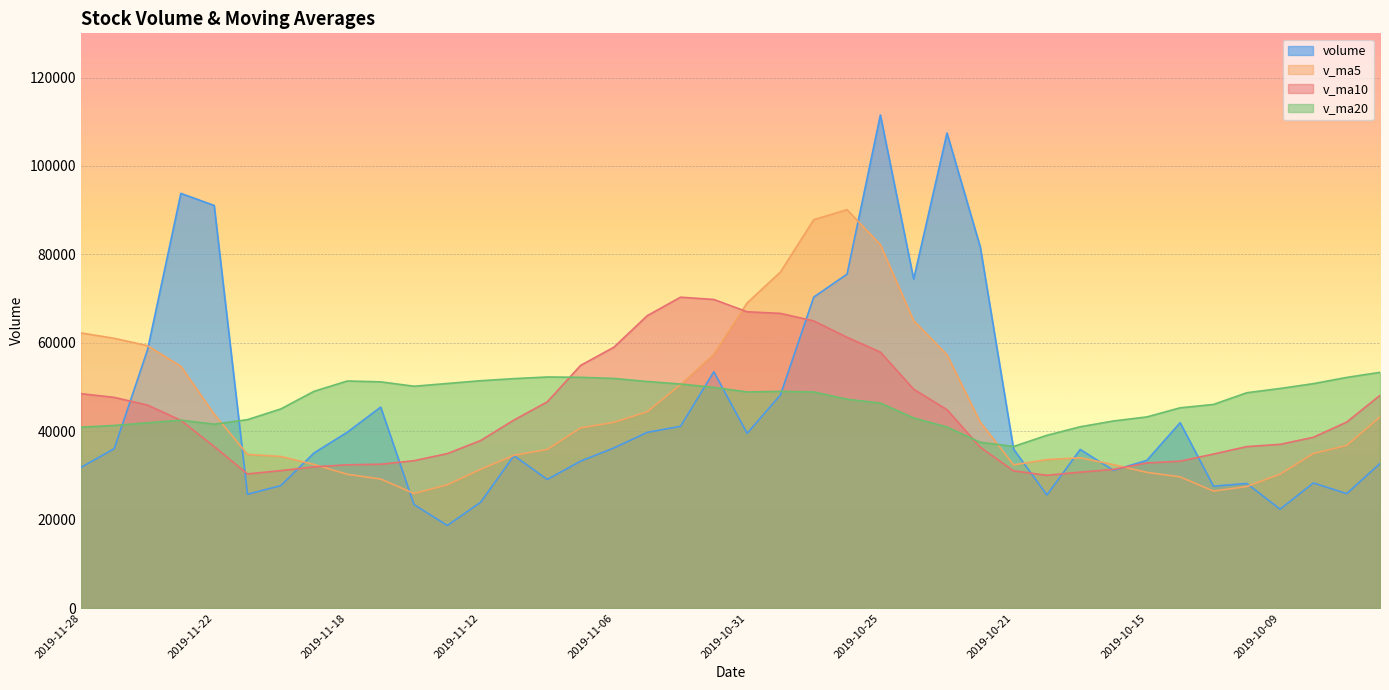

List the labels in order of v_ma10 value, largest first.

2019-11-04, 2019-11-01, 2019-10-31, 2019-10-30, 2019-11-05, 2019-10-29, 2019-10-28, 2019-11-06, 2019-10-25, 2019-11-07, 2019-10-24, 2019-11-28, 2019-09-27, 2019-11-27, 2019-11-08, 2019-11-26, 2019-10-23, 2019-11-11, 2019-11-25, 2019-09-30, 2019-10-08, 2019-11-12, 2019-10-09, 2019-11-22, 2019-10-10, 2019-10-22, 2019-11-13, 2019-10-11, 2019-11-14, 2019-10-14, 2019-10-15, 2019-11-15, 2019-11-18, 2019-11-19, 2019-10-16, 2019-11-20, 2019-10-21, 2019-10-17, 2019-11-21, 2019-10-18